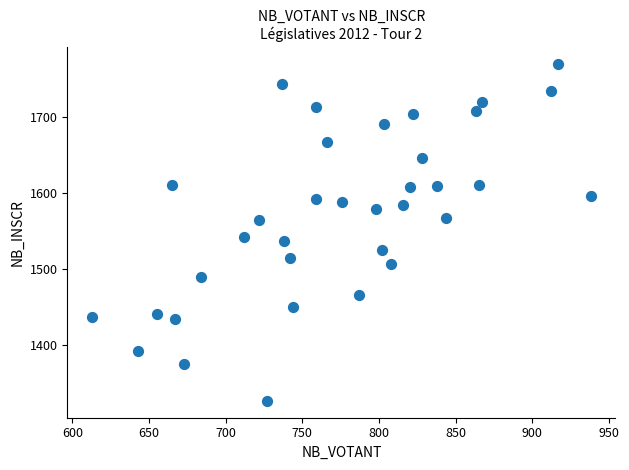

What is the range of Y values (max minus min)?

443